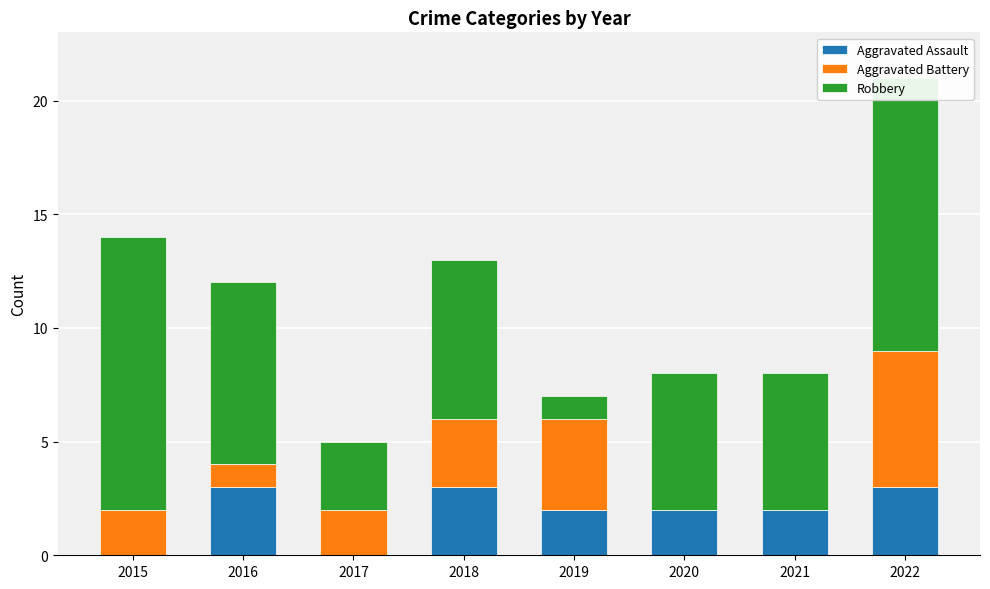

What is the difference between the second highest and second lowest values in the Aggravated Battery series?

4